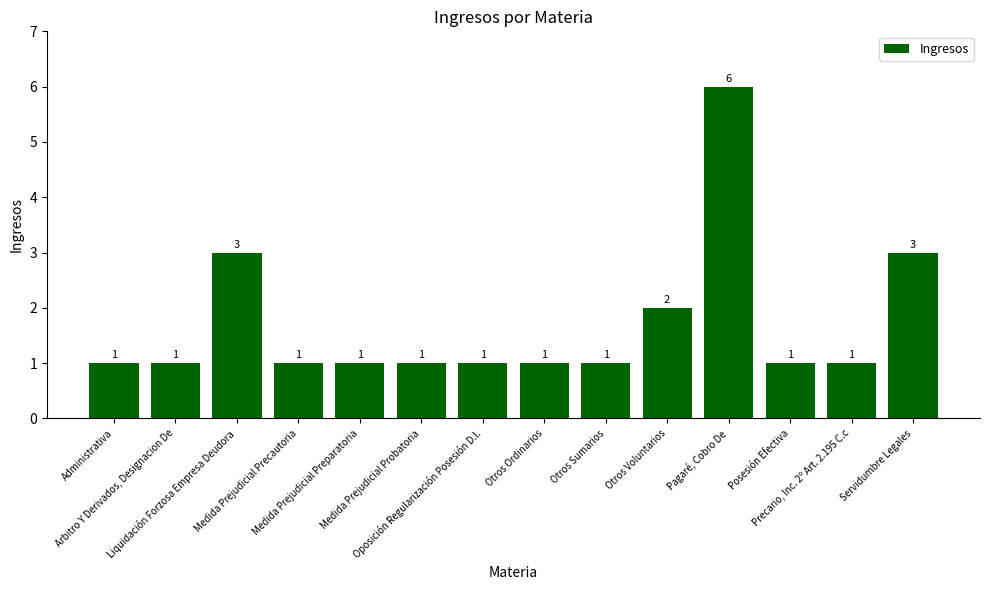

Approximately how many times larger is the value at Arbitro Y Derivados, Designacion De compared to Medida Prejudicial Precautoria?

1.0